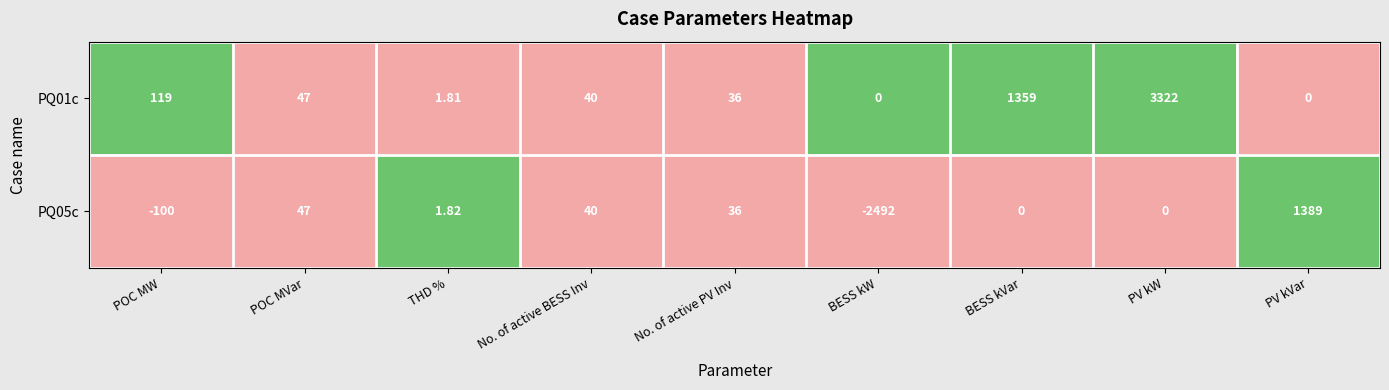

Which category has the highest value in the PQ05c series?

PV kVar